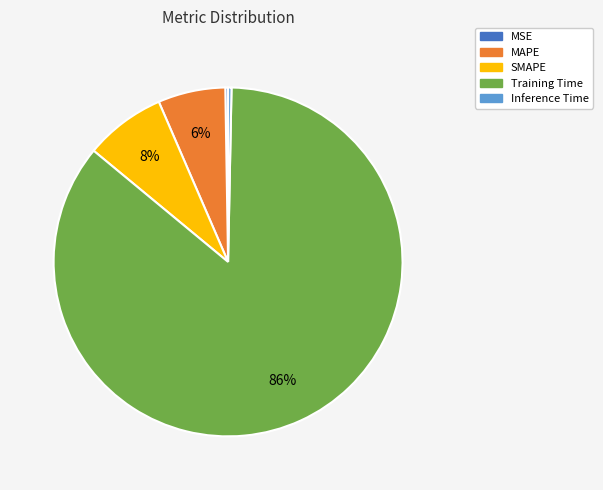

To the nearest percent, what is the combined percentage of Inference Time and SMAPE?

8%